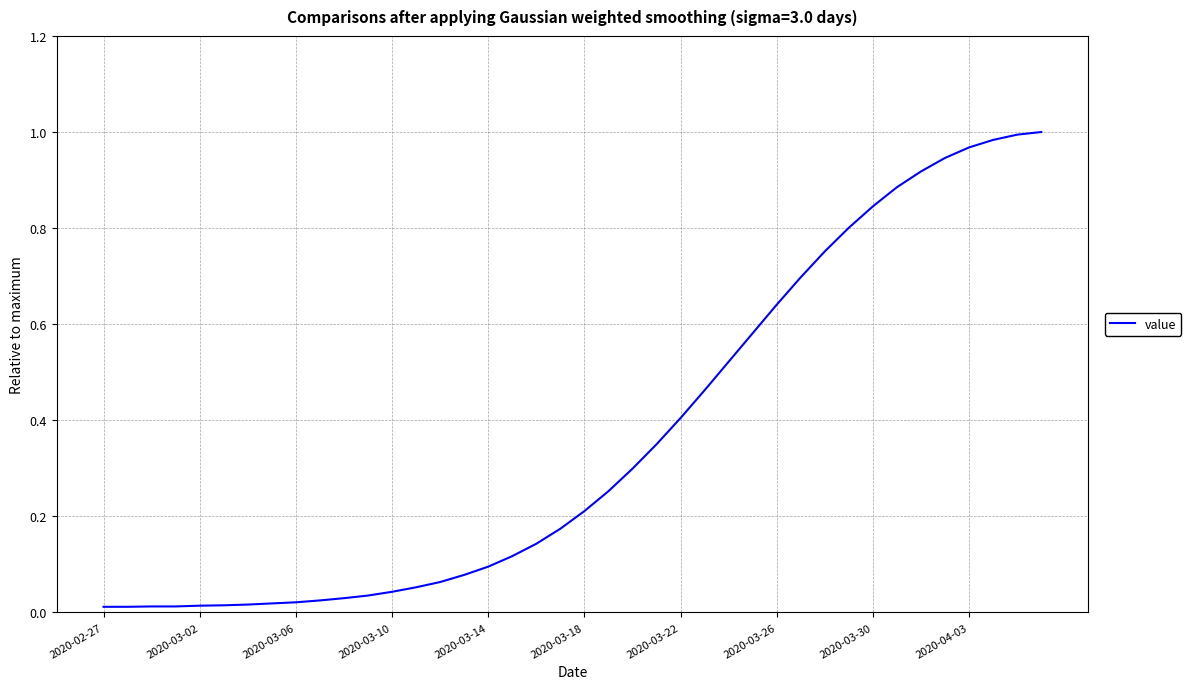

At which category does the chart reach its minimum across all series?

2020-02-27